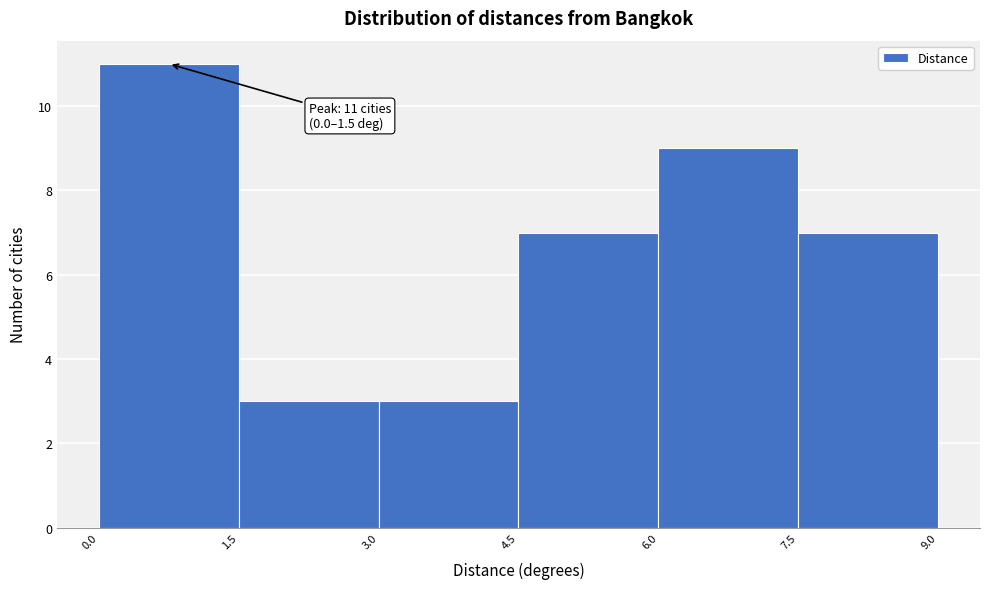

Over which range of the x-axis is the bar tallest?

0.0 to 1.5